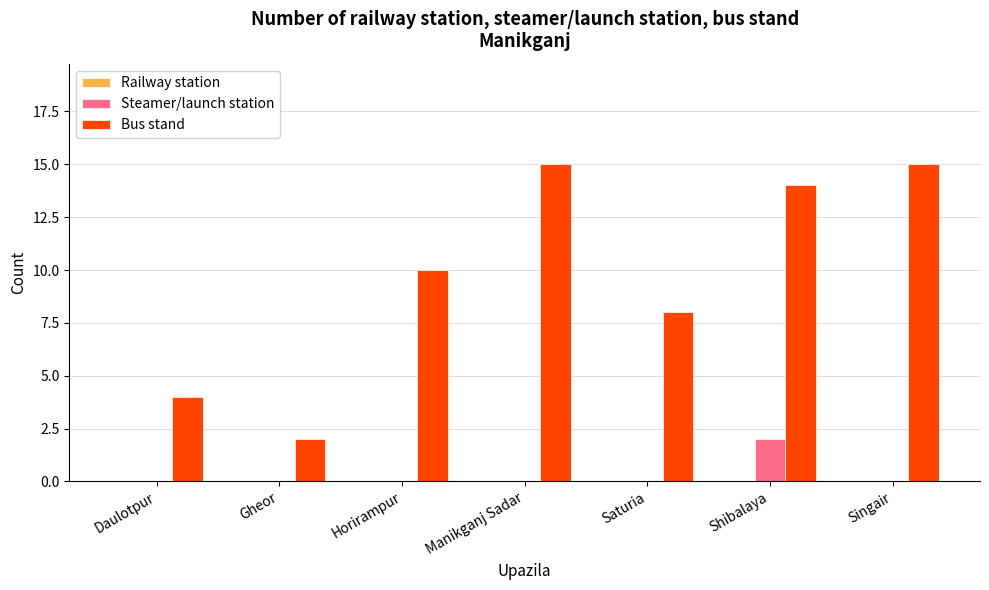

The Steamer/launch station series shows 0 at Manikganj Sadar. True or false?

True